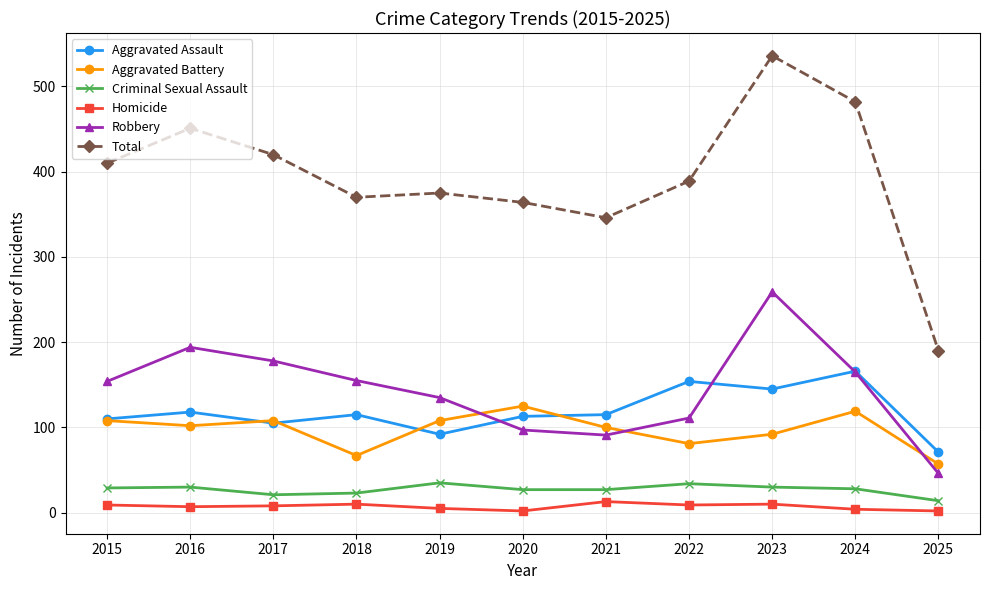

True or false: Total and Aggravated Assault cross at least once.

False